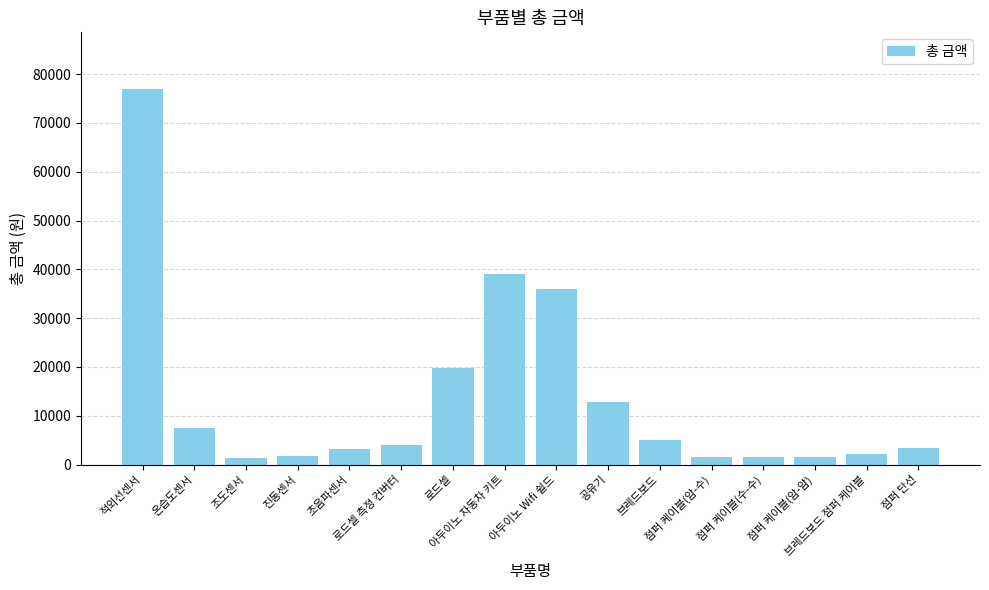

Are the bars horizontal?

No